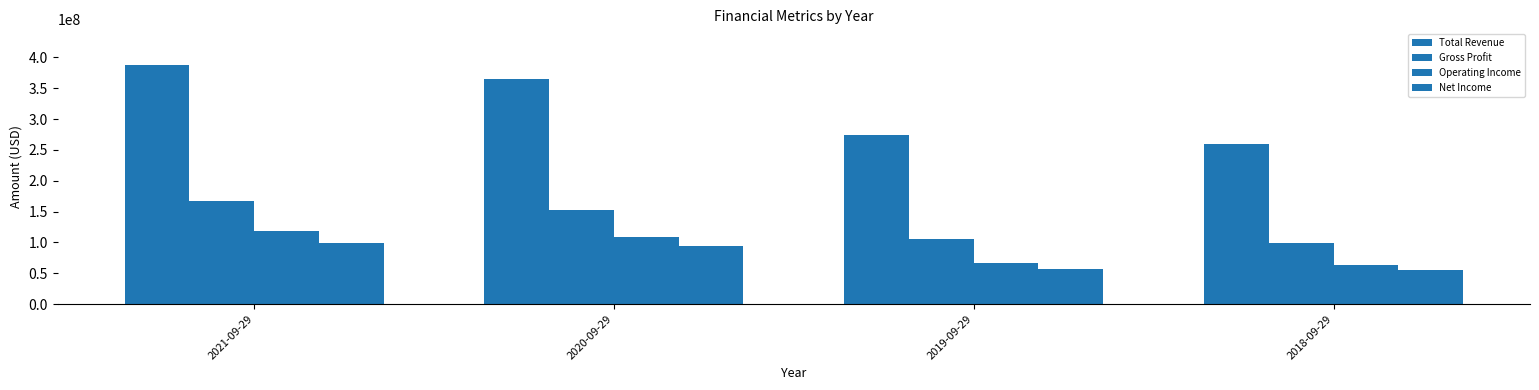

Are the bars grouped side by side (vs. stacked)?

Yes